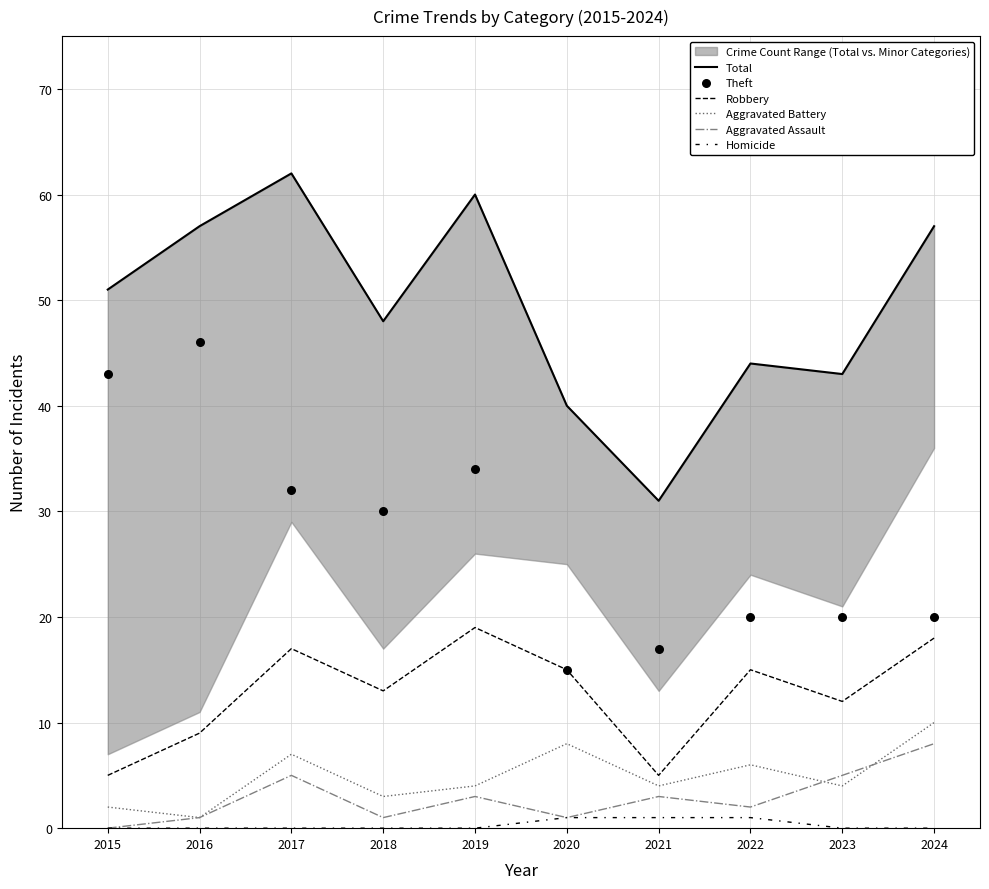

Which series has the widest spread of Y values?

Total